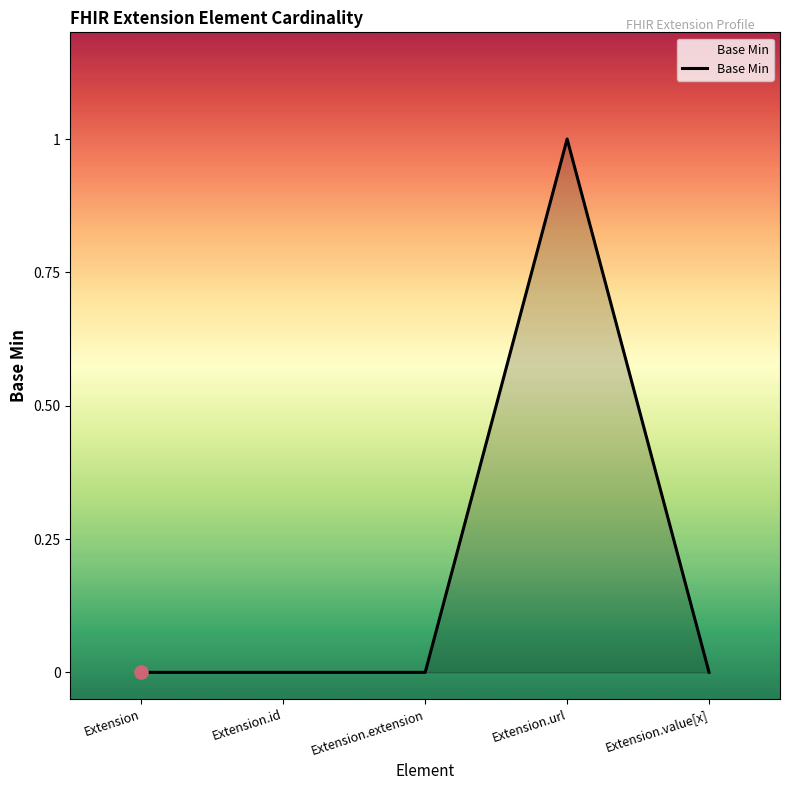

Which has a higher value, Extension or Extension.url?

Extension.url